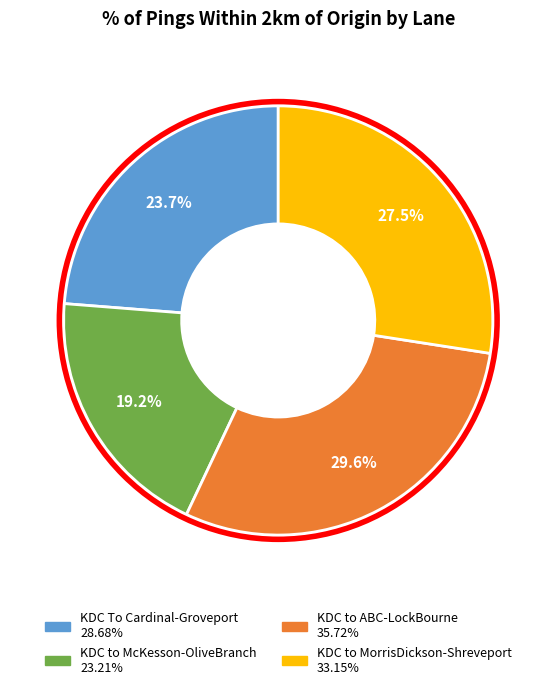

What portion of the pie excludes KDC to MorrisDickson-Shreveport?

72.5%